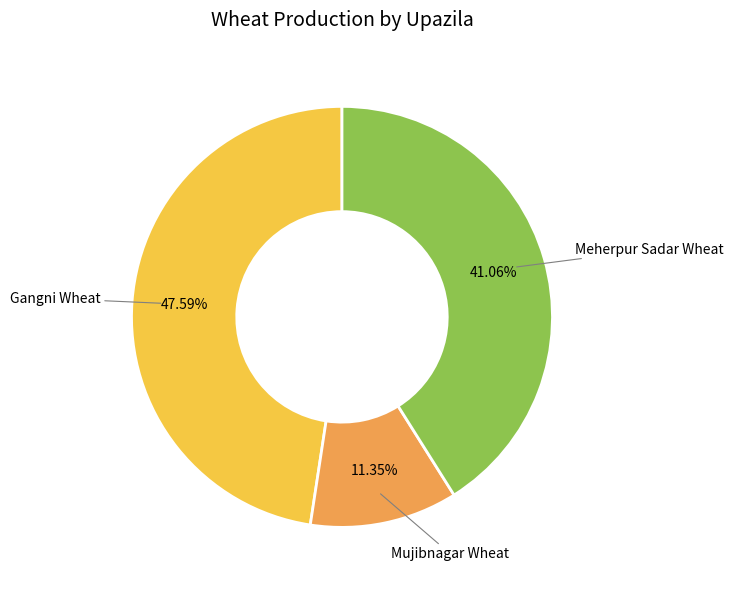

How much of the chart is everything except Meherpur Sadar Wheat?

58.9%